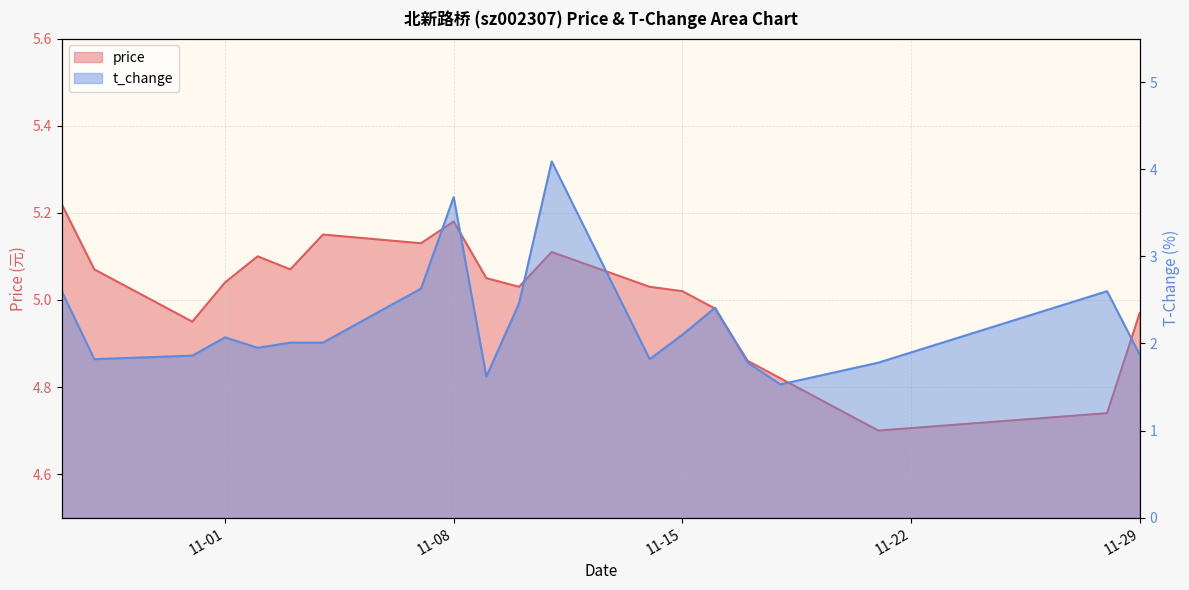

What is the approximate value of t_change at 2022-10-27?

2.6